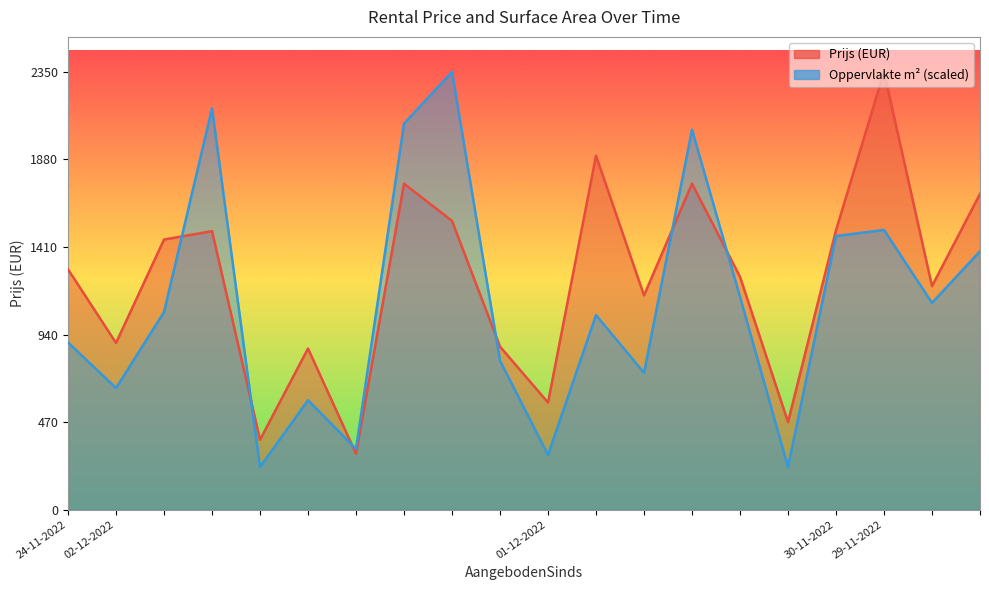

What is the value of the Prijs point at the 18th from the left?

2350.0